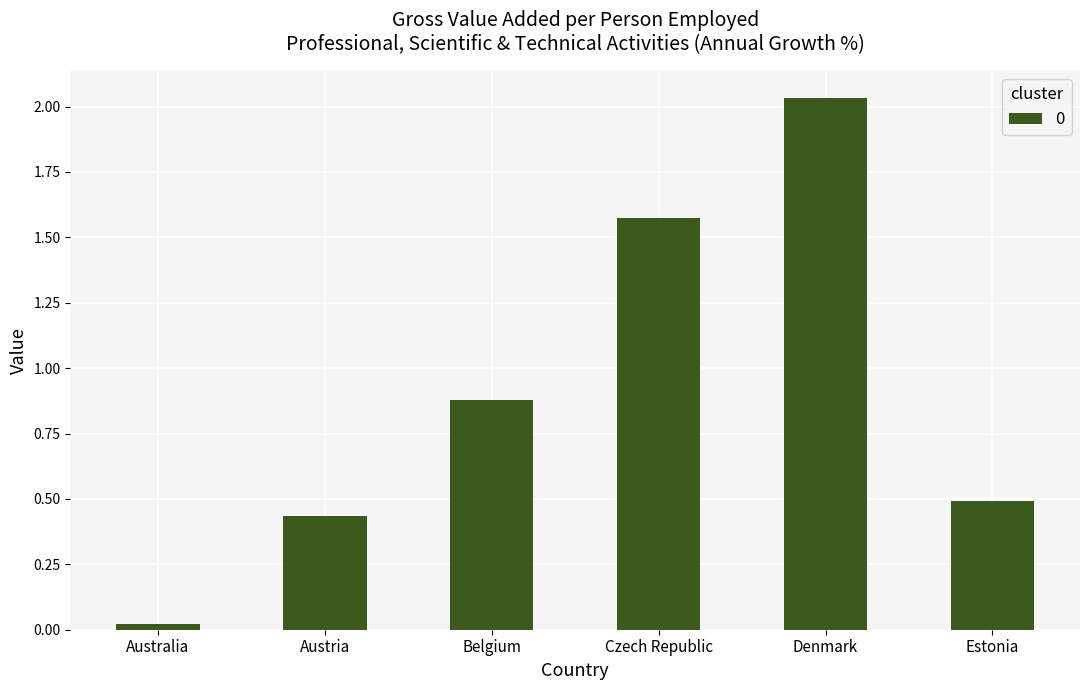

Are the bars grouped side by side (vs. stacked)?

No